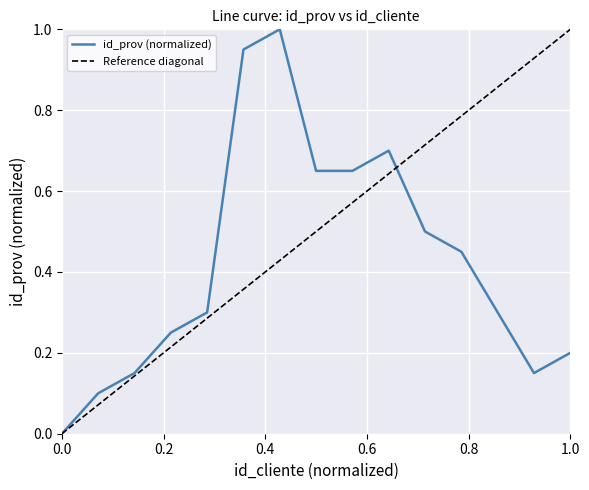

Read the value at 5.

0.3